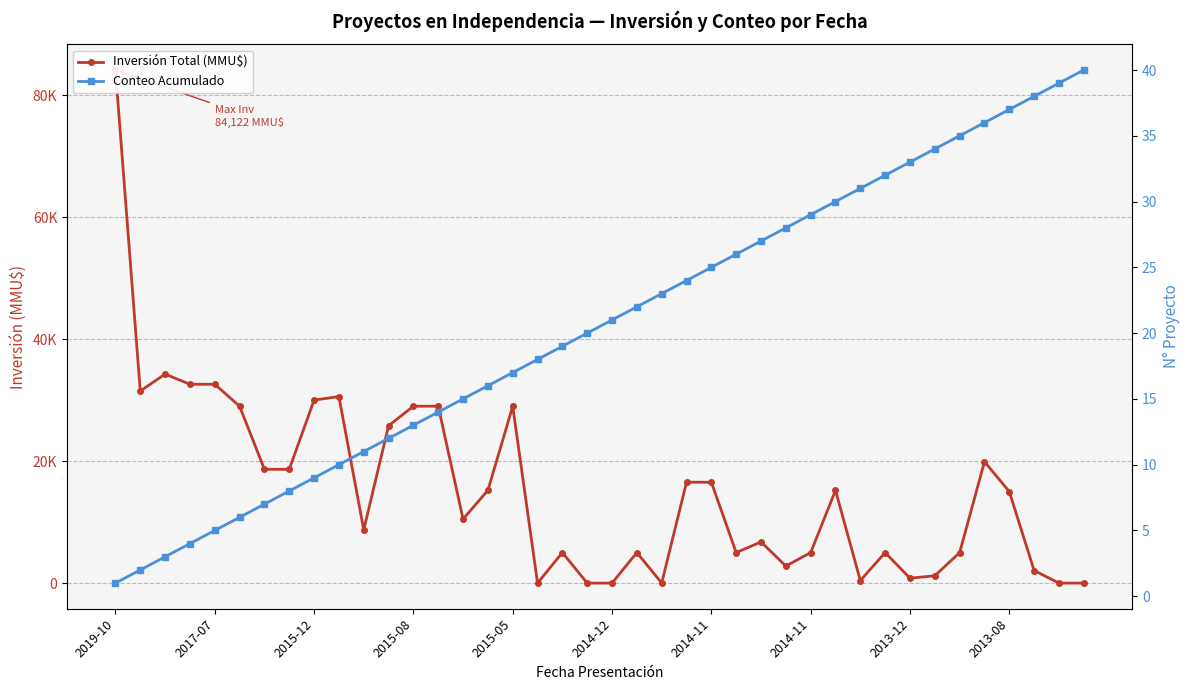

Which series has the largest total across all categories?

Inversión Total (MMU$)